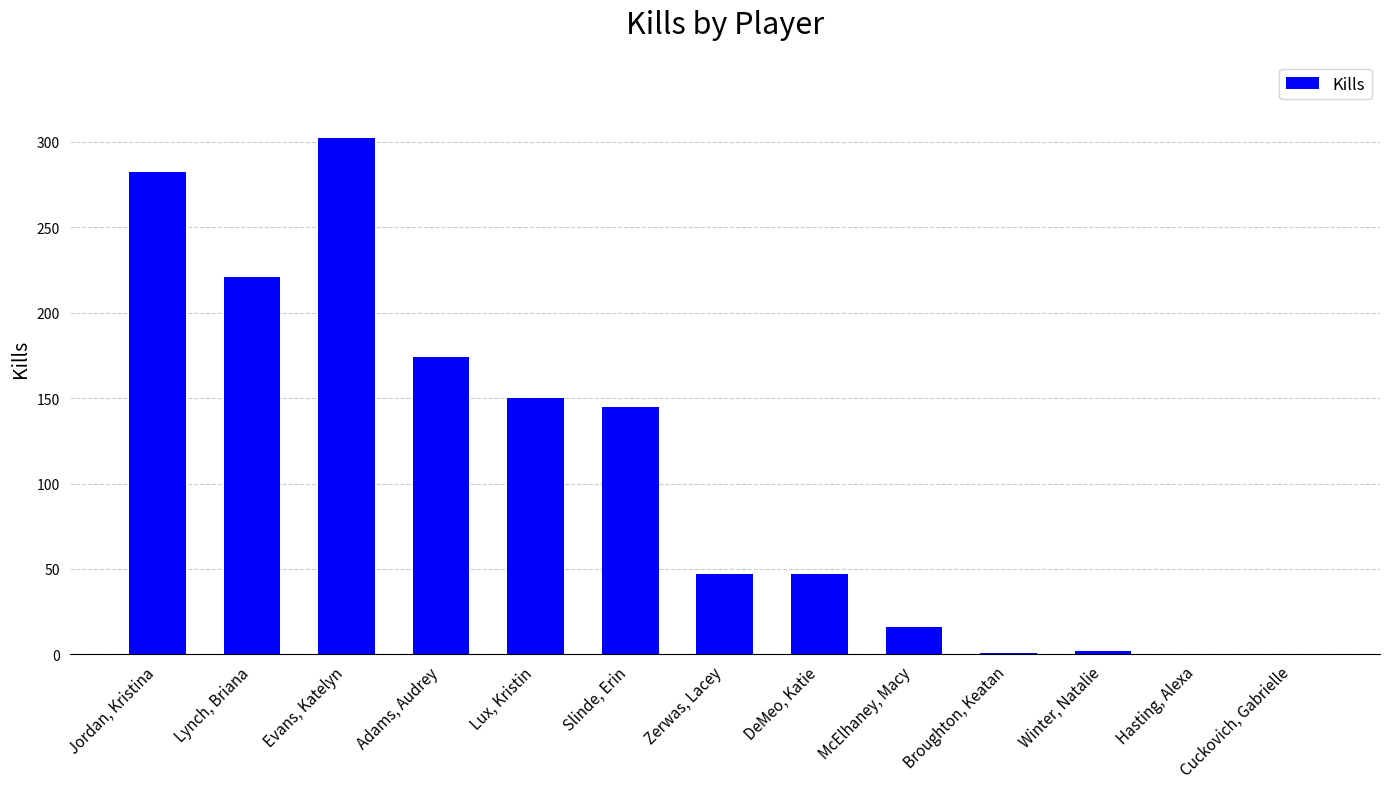

What is the sum of the values at Jordan, Kristina and Hasting, Alexa?

282